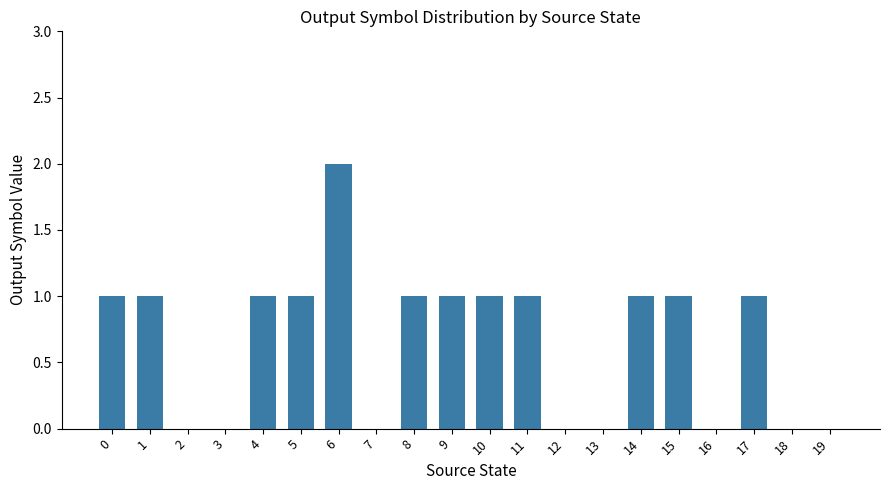

Reading right to left, extract all data points from this chart.

0	0	1	0	1	1	0	0	1	1	1	1	0	2	1	1	0	0	1	1